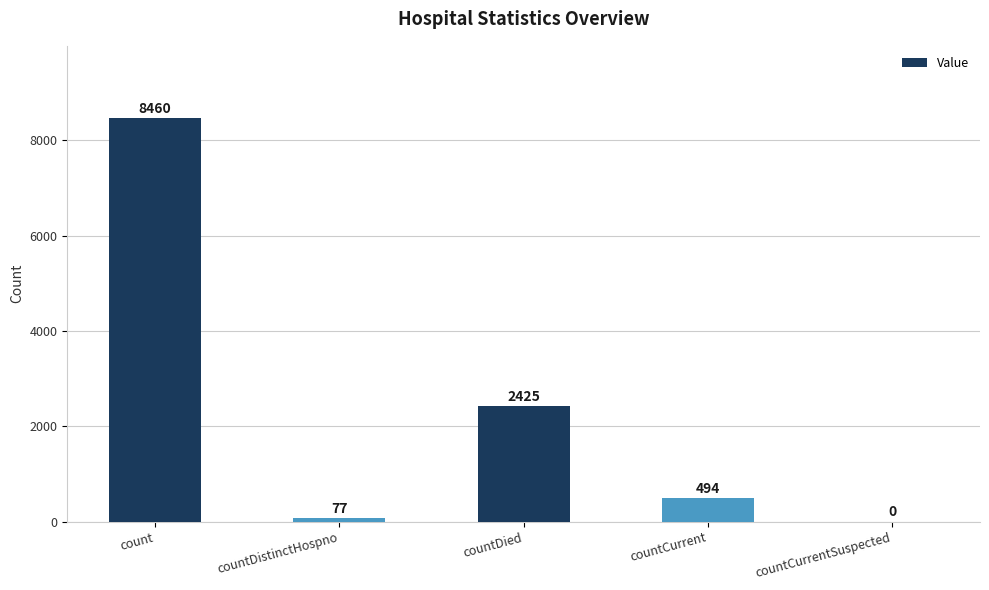

Which has a higher value, count or countCurrentSuspected?

count